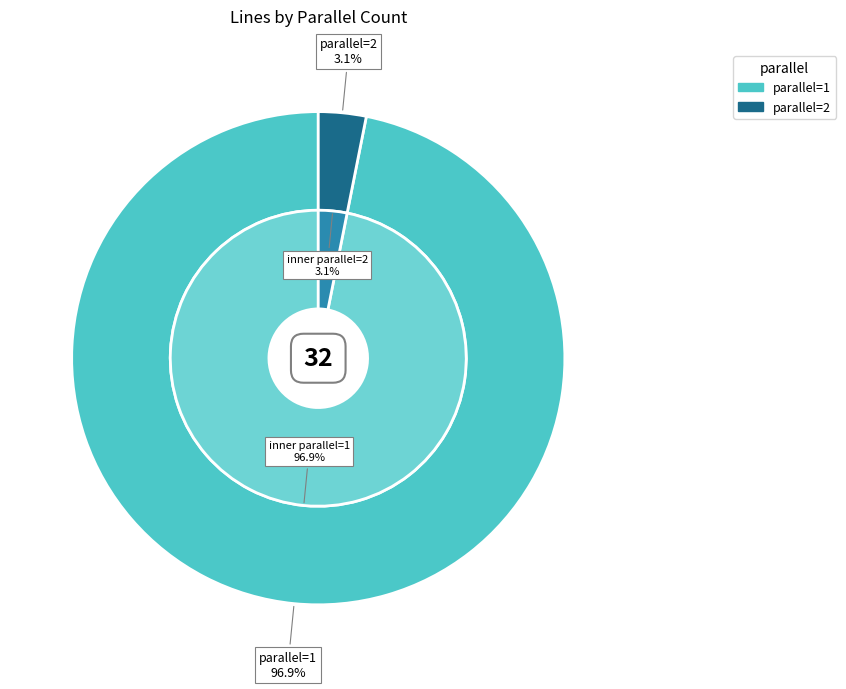

Combined, what portion of the pie is parallel=1 and parallel=2?

100.0%